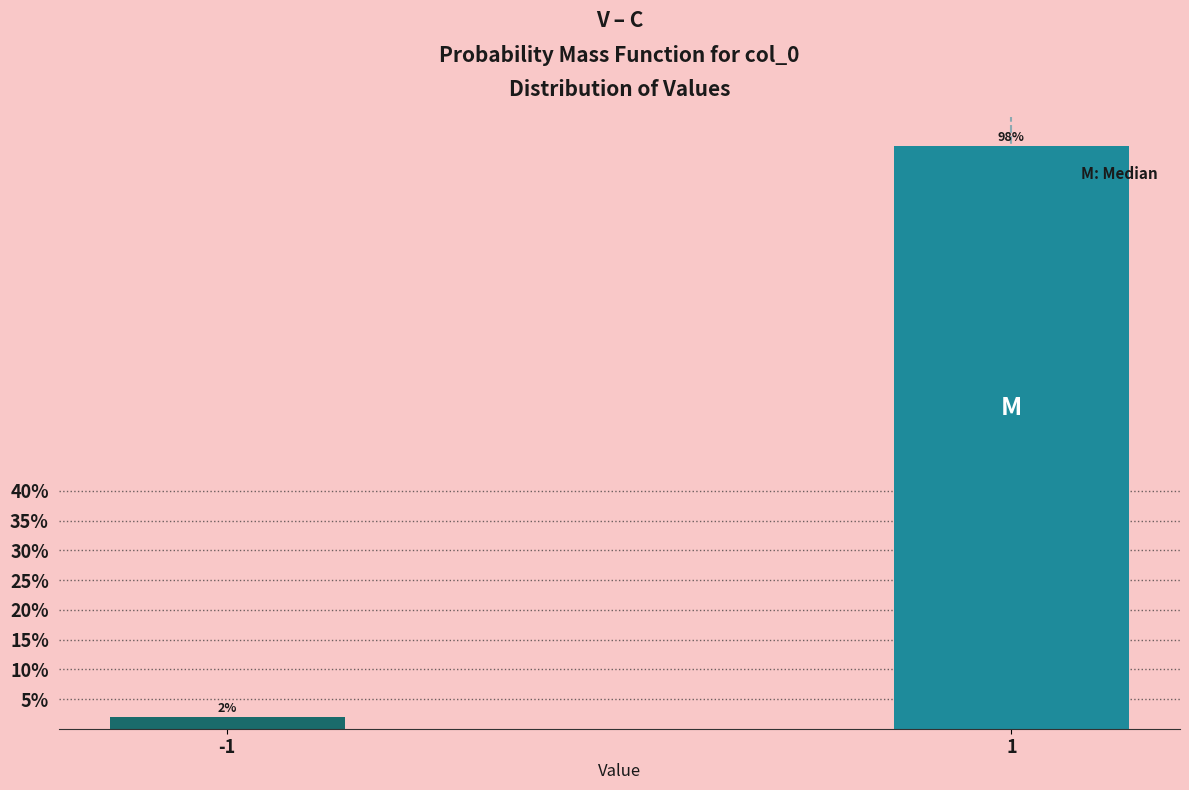

Reading left to right, transcribe all the data shown in this chart.

-1=2.0	1=98.0